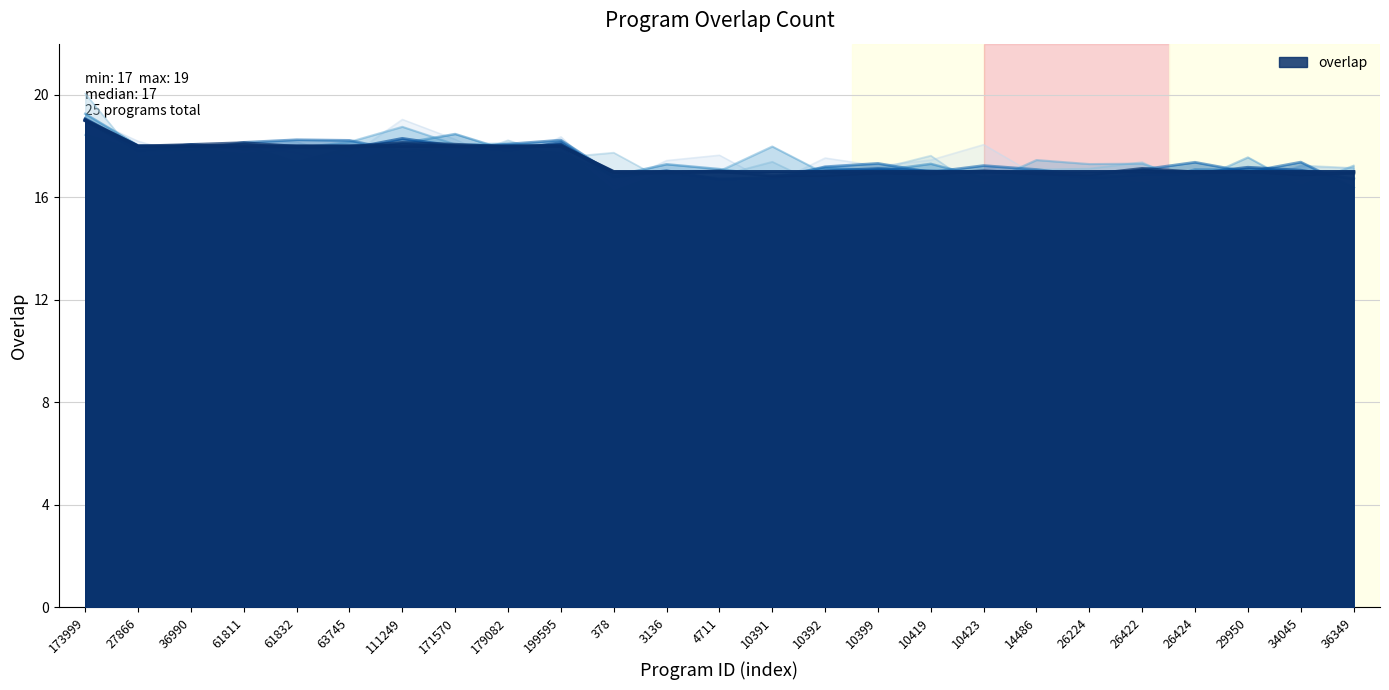

How many lines are shown in the chart?

1